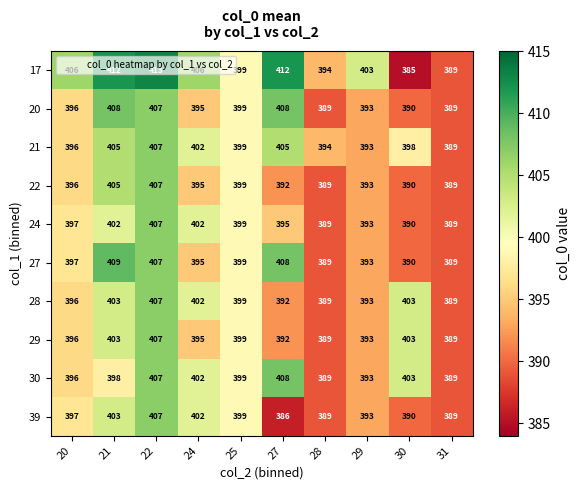

What is the sum of all 30 values?

3984